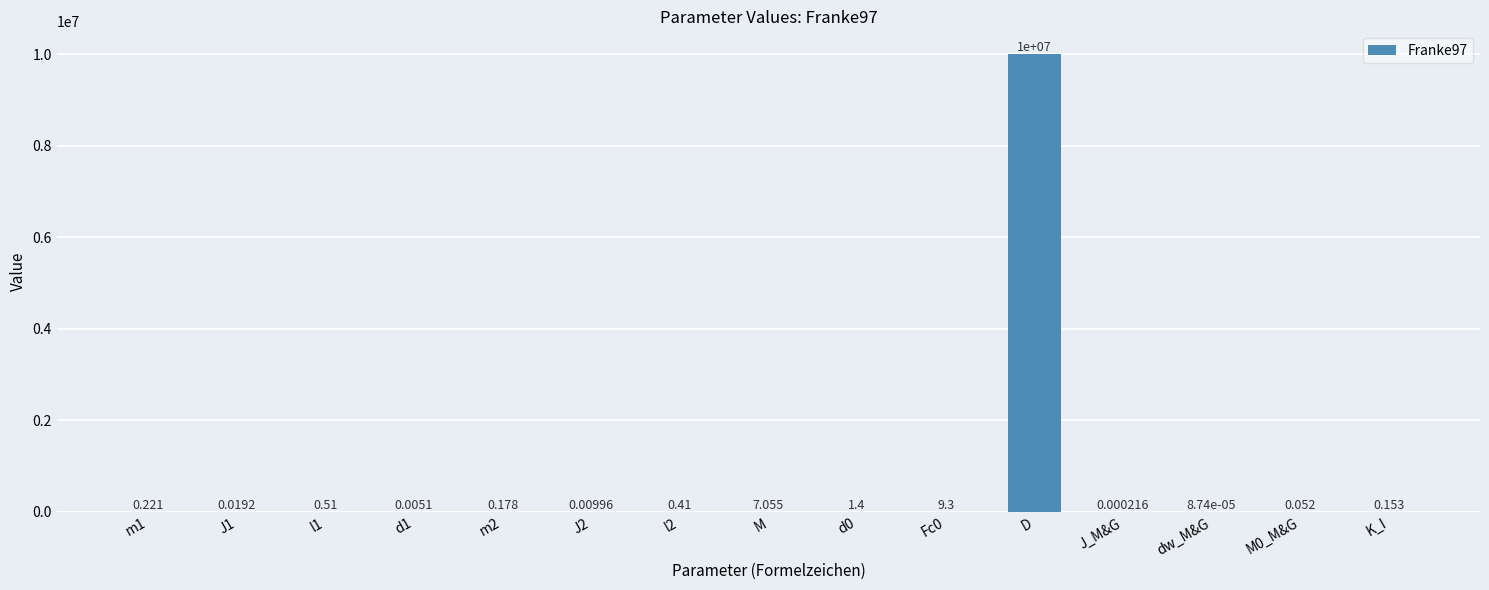

Which label corresponds to the largest value in the chart?

D